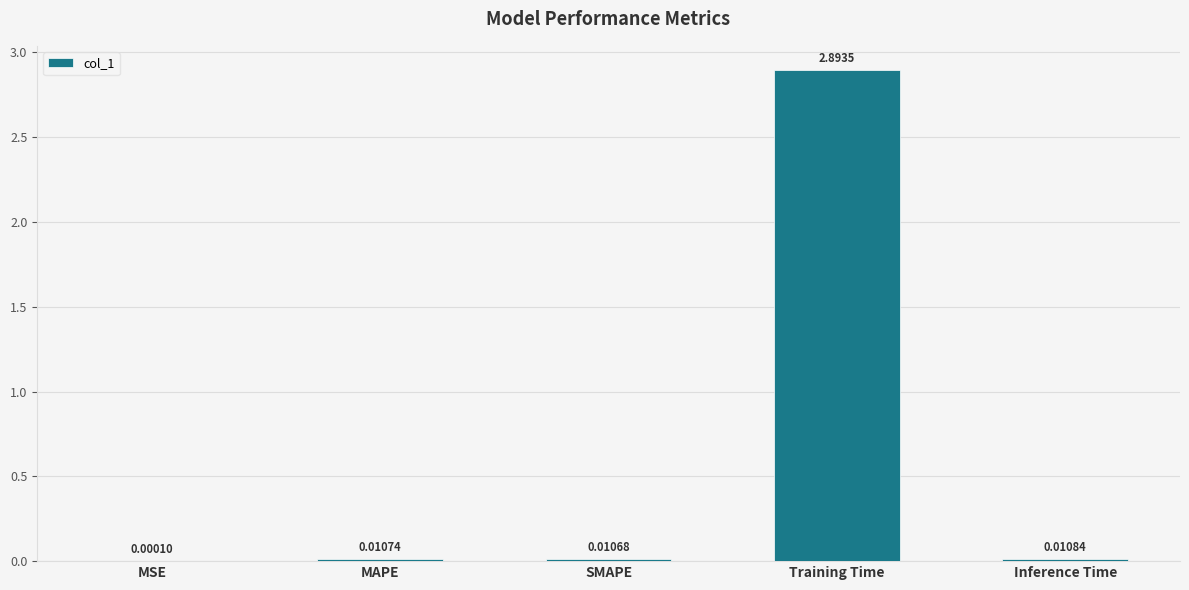

What is the sum of all values?

2.9